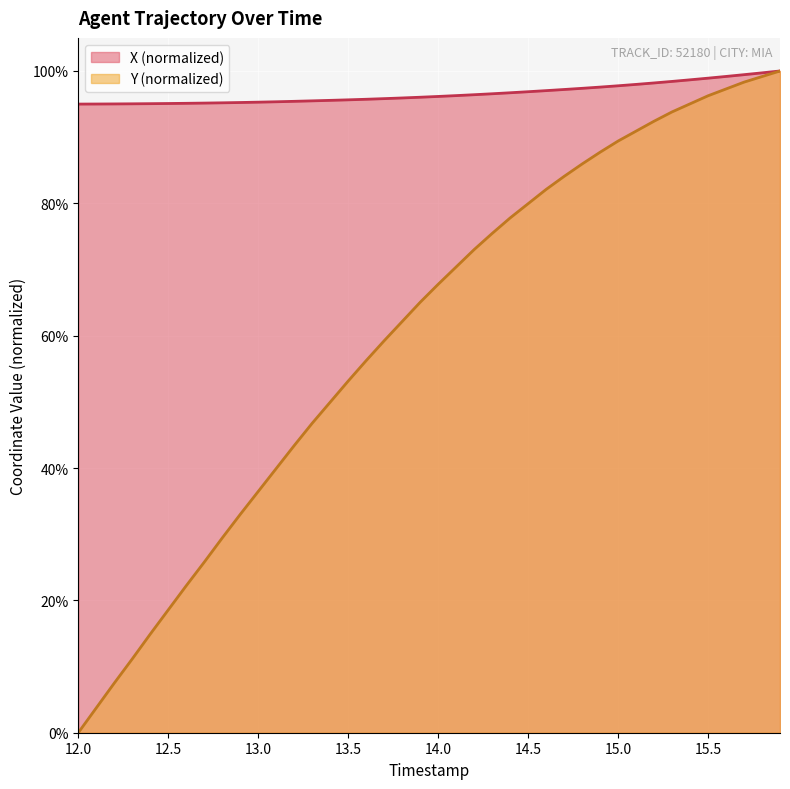

What are all the series names shown in the legend?

X (normalized), Y (normalized)